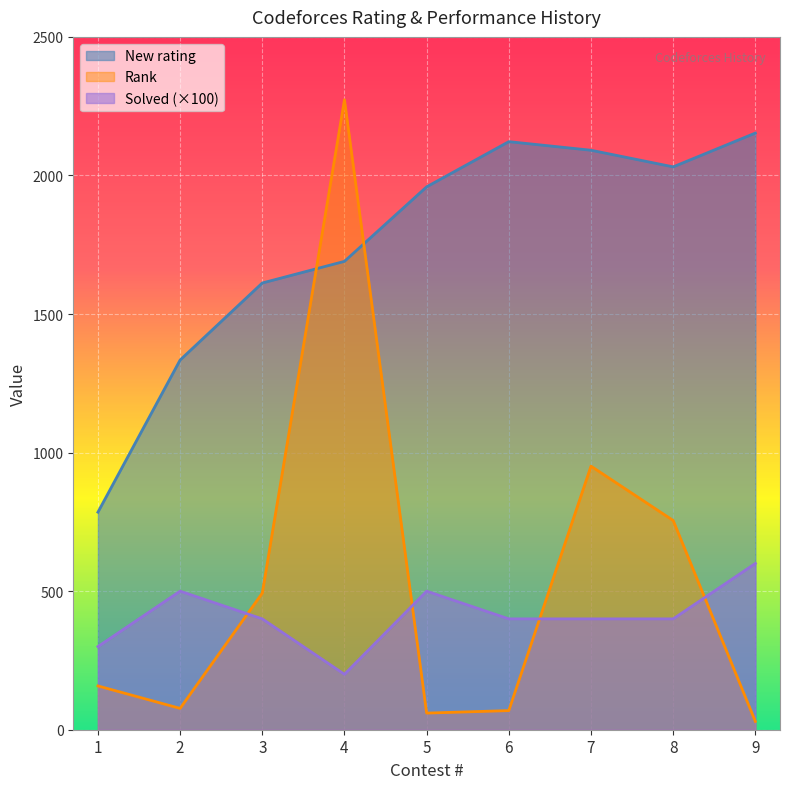

How many times do Rank and New rating cross each other?

2